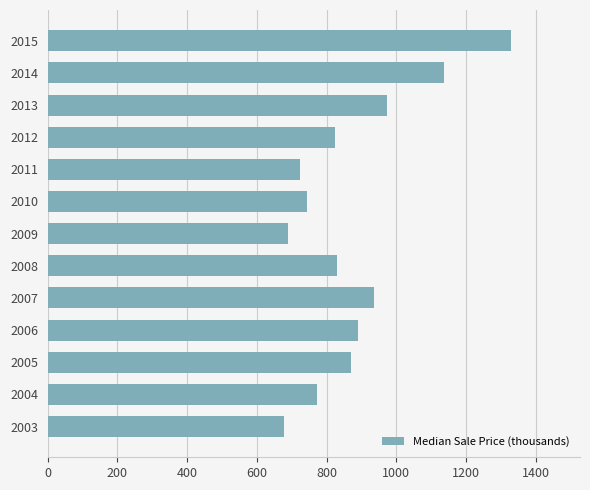

True or false: the data shows 1937.5 at 2015.

False